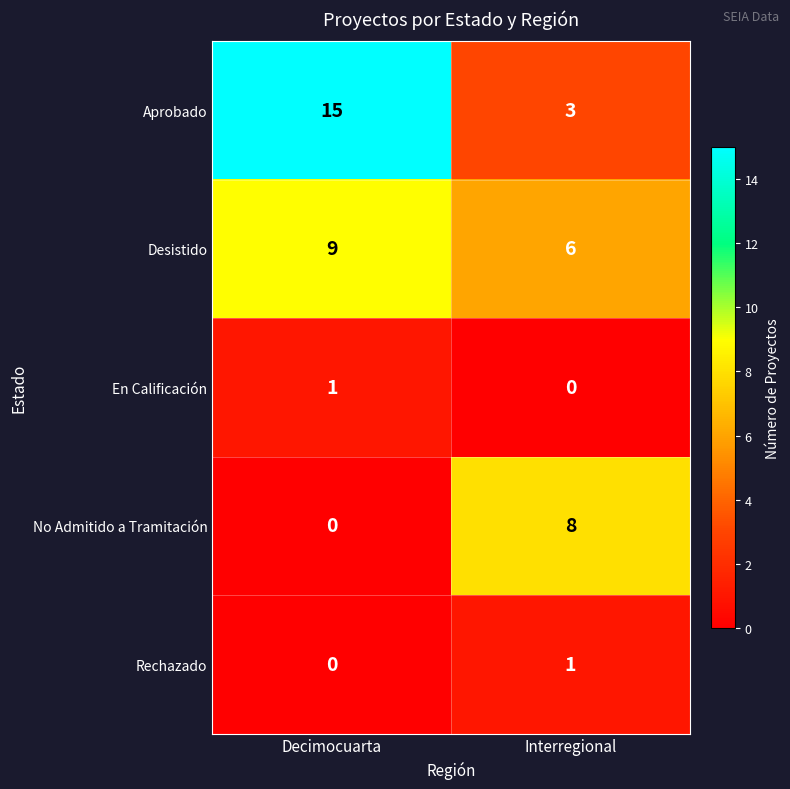

What is the spread (max minus min) of values at Decimocuarta?

15